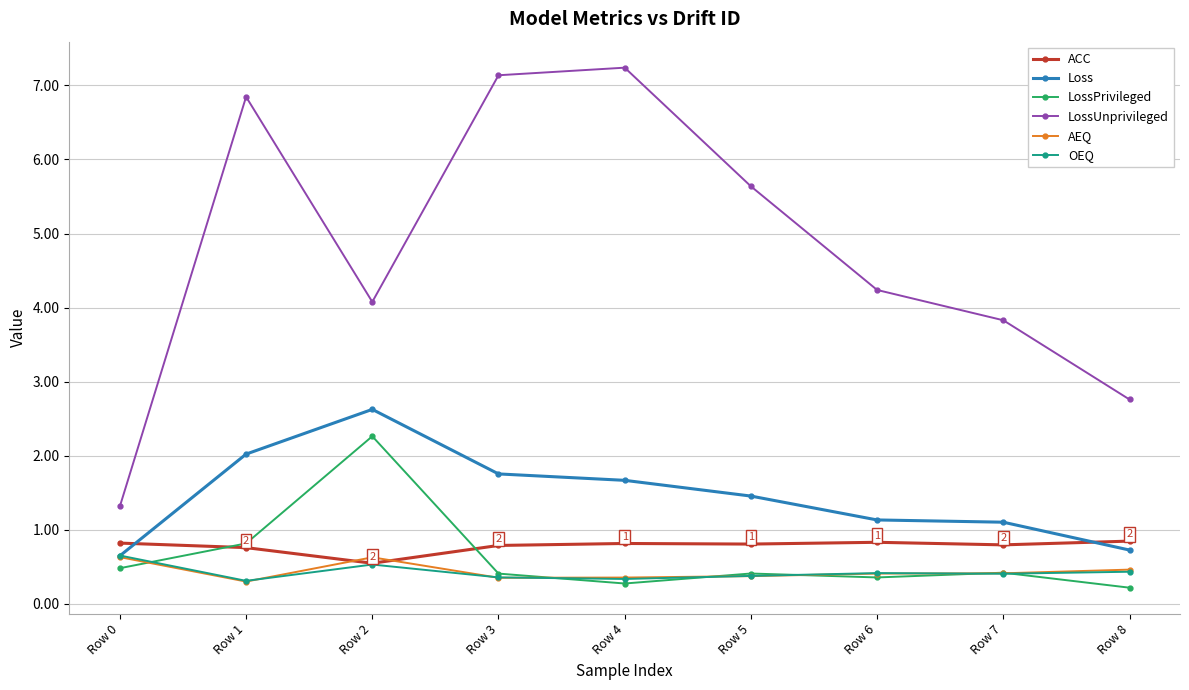

What is the smallest value displayed?

0.2